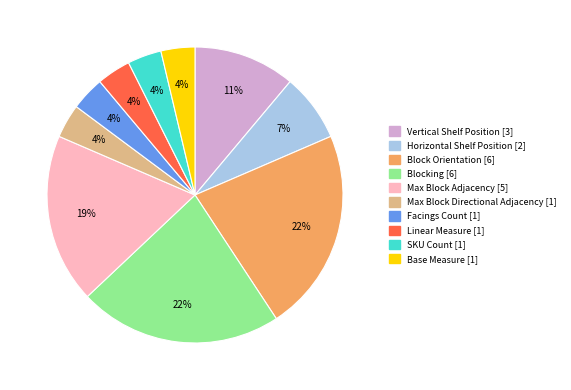

Is it true that Horizontal Shelf Position is 16% of the pie?

False